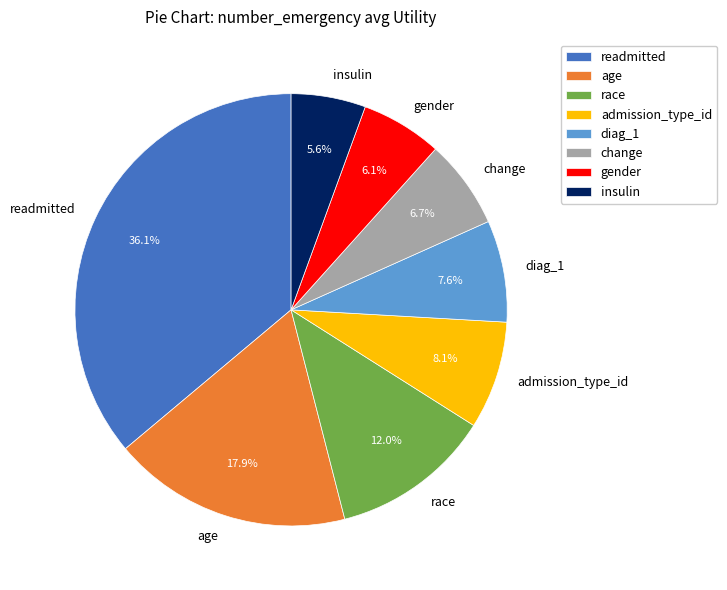

How many slices are in this pie chart?

8